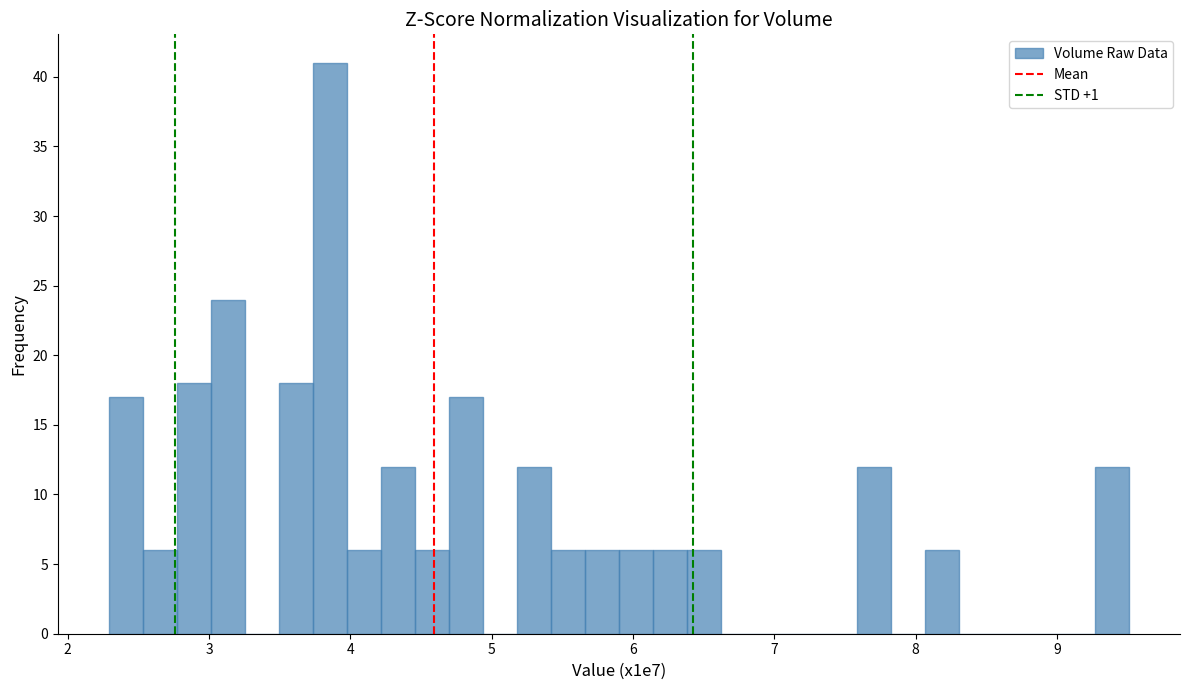

Read against the x-axis, roughly where is the centre of the tallest bar?

3.9